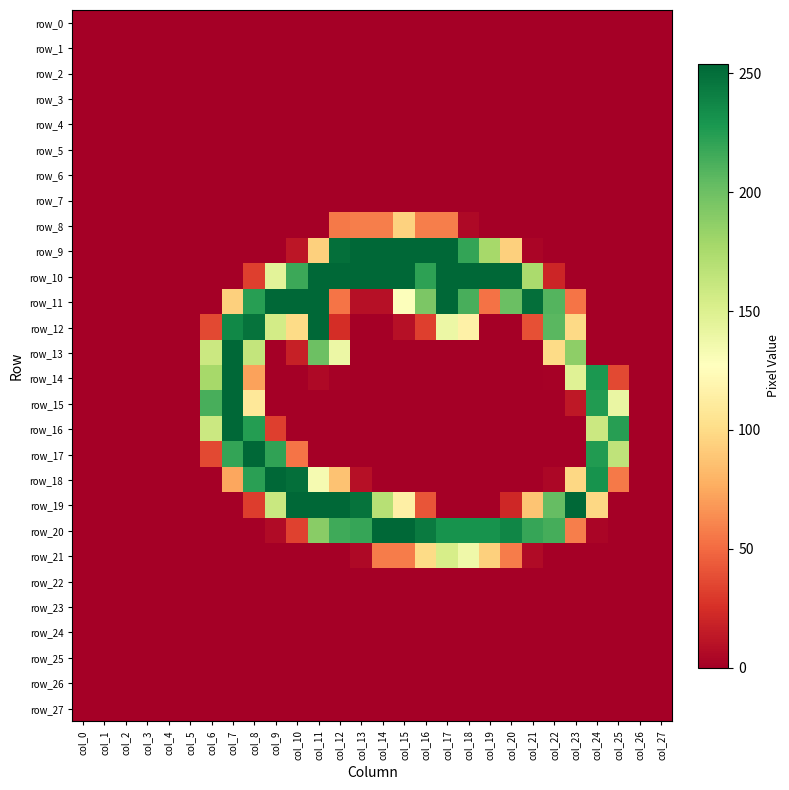

At col_21, list the series in order from largest to smallest.

row_11, row_20, row_10, row_19, row_12, row_21, row_9, row_0, row_1, row_2, row_3, row_4, row_5, row_6, row_7, row_8, row_13, row_14, row_15, row_16, row_17, row_18, row_22, row_23, row_24, row_25, row_26, row_27